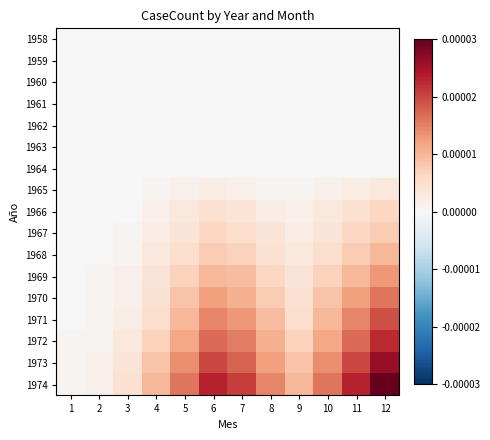

At 7, list the series in order from smallest to largest.

1958, 1959, 1960, 1961, 1962, 1963, 1964, 1965, 1966, 1967, 1968, 1969, 1970, 1971, 1972, 1973, 1974